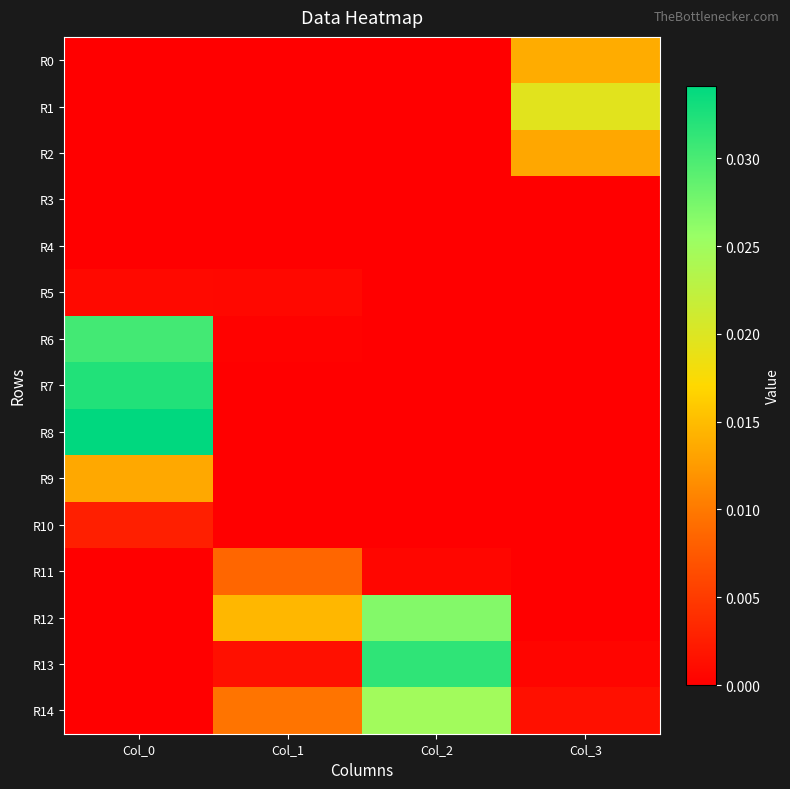

Which category has the lowest value across all series?

Col_0